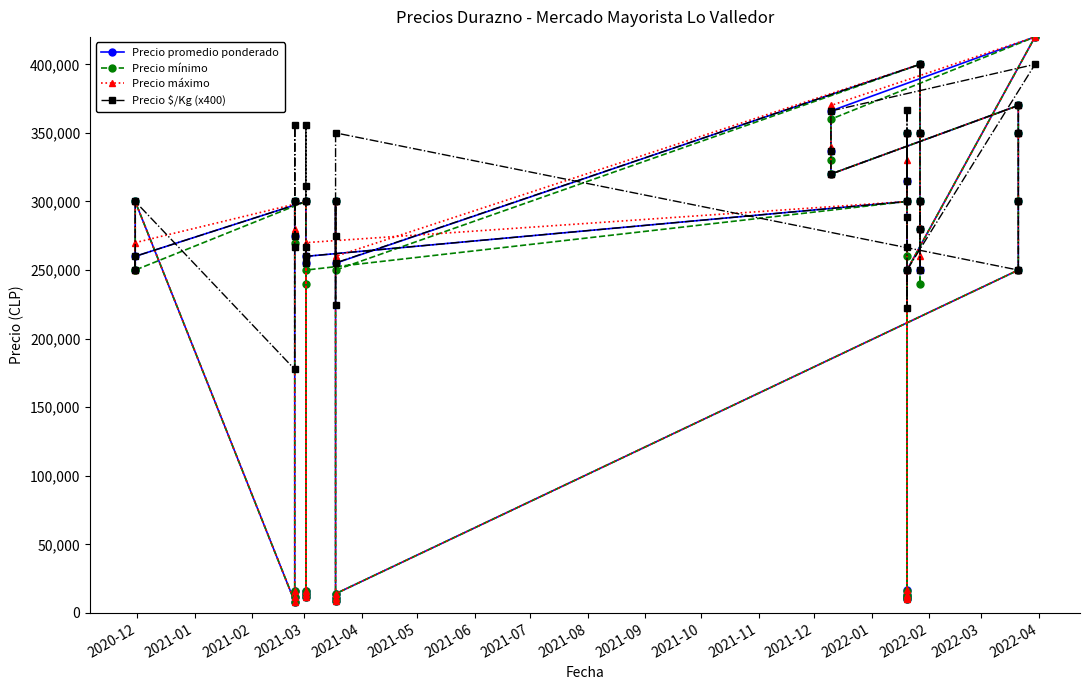

Which series has the largest range (max minus min)?

Precio promedio ponderado